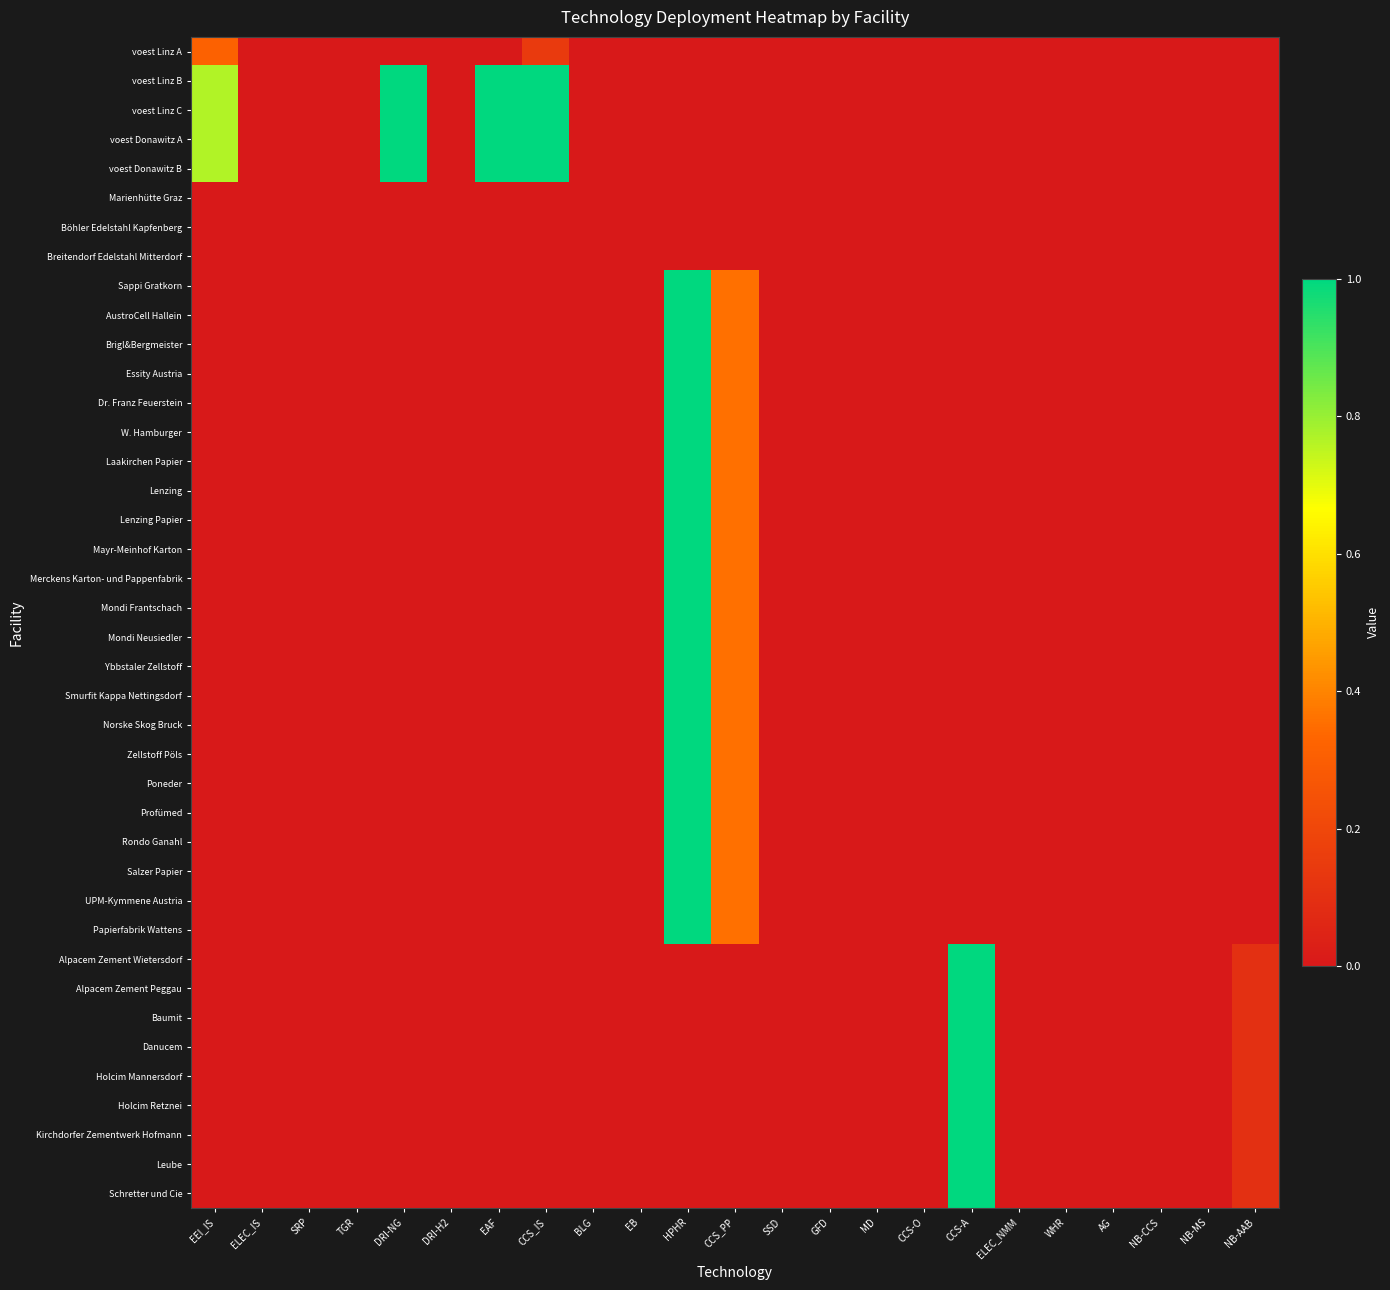

Reading left to right, what are all the values shown in this chart?

voest Linz A: EEI_IS=0.3	ELEC_IS=0.0	SRP=0.0	TGR=0.0	DRI-NG=0.0	DRI-H2=0.0	EAF=0.0	CCS_IS=0.1	BLG=0.0	EB=0.0	HPHR=0.0	CCS_PP=0.0	SSD=0.0	GFD=0.0	MD=0.0	CCS-O=0.0	CCS-A=0.0	ELEC_NMM=0.0	WHR=0.0	AG=0.0	NB-CCS=0.0	NB-MS=0.0	NB-AAB=0.0
voest Linz B: EEI_IS=0.8	ELEC_IS=0.0	SRP=0.0	TGR=0.0	DRI-NG=1.0	DRI-H2=0.0	EAF=1.0	CCS_IS=1.0	BLG=0.0	EB=0.0	HPHR=0.0	CCS_PP=0.0	SSD=0.0	GFD=0.0	MD=0.0	CCS-O=0.0	CCS-A=0.0	ELEC_NMM=0.0	WHR=0.0	AG=0.0	NB-CCS=0.0	NB-MS=0.0	NB-AAB=0.0
voest Linz C: EEI_IS=0.8	ELEC_IS=0.0	SRP=0.0	TGR=0.0	DRI-NG=1.0	DRI-H2=0.0	EAF=1.0	CCS_IS=1.0	BLG=0.0	EB=0.0	HPHR=0.0	CCS_PP=0.0	SSD=0.0	GFD=0.0	MD=0.0	CCS-O=0.0	CCS-A=0.0	ELEC_NMM=0.0	WHR=0.0	AG=0.0	NB-CCS=0.0	NB-MS=0.0	NB-AAB=0.0
voest Donawitz A: EEI_IS=0.8	ELEC_IS=0.0	SRP=0.0	TGR=0.0	DRI-NG=1.0	DRI-H2=0.0	EAF=1.0	CCS_IS=1.0	BLG=0.0	EB=0.0	HPHR=0.0	CCS_PP=0.0	SSD=0.0	GFD=0.0	MD=0.0	CCS-O=0.0	CCS-A=0.0	ELEC_NMM=0.0	WHR=0.0	AG=0.0	NB-CCS=0.0	NB-MS=0.0	NB-AAB=0.0
voest Donawitz B: EEI_IS=0.8	ELEC_IS=0.0	SRP=0.0	TGR=0.0	DRI-NG=1.0	DRI-H2=0.0	EAF=1.0	CCS_IS=1.0	BLG=0.0	EB=0.0	HPHR=0.0	CCS_PP=0.0	SSD=0.0	GFD=0.0	MD=0.0	CCS-O=0.0	CCS-A=0.0	ELEC_NMM=0.0	WHR=0.0	AG=0.0	NB-CCS=0.0	NB-MS=0.0	NB-AAB=0.0
Marienhütte Graz: EEI_IS=0.0	ELEC_IS=0.0	SRP=0.0	TGR=0.0	DRI-NG=0.0	DRI-H2=0.0	EAF=0.0	CCS_IS=0.0	BLG=0.0	EB=0.0	HPHR=0.0	CCS_PP=0.0	SSD=0.0	GFD=0.0	MD=0.0	CCS-O=0.0	CCS-A=0.0	ELEC_NMM=0.0	WHR=0.0	AG=0.0	NB-CCS=0.0	NB-MS=0.0	NB-AAB=0.0
Böhler Edelstahl Kapfenberg: EEI_IS=0.0	ELEC_IS=0.0	SRP=0.0	TGR=0.0	DRI-NG=0.0	DRI-H2=0.0	EAF=0.0	CCS_IS=0.0	BLG=0.0	EB=0.0	HPHR=0.0	CCS_PP=0.0	SSD=0.0	GFD=0.0	MD=0.0	CCS-O=0.0	CCS-A=0.0	ELEC_NMM=0.0	WHR=0.0	AG=0.0	NB-CCS=0.0	NB-MS=0.0	NB-AAB=0.0
Breitendorf Edelstahl Mitterdorf: EEI_IS=0.0	ELEC_IS=0.0	SRP=0.0	TGR=0.0	DRI-NG=0.0	DRI-H2=0.0	EAF=0.0	CCS_IS=0.0	BLG=0.0	EB=0.0	HPHR=0.0	CCS_PP=0.0	SSD=0.0	GFD=0.0	MD=0.0	CCS-O=0.0	CCS-A=0.0	ELEC_NMM=0.0	WHR=0.0	AG=0.0	NB-CCS=0.0	NB-MS=0.0	NB-AAB=0.0
Sappi Gratkorn: EEI_IS=0.0	ELEC_IS=0.0	SRP=0.0	TGR=0.0	DRI-NG=0.0	DRI-H2=0.0	EAF=0.0	CCS_IS=0.0	BLG=0.0	EB=0.0	HPHR=1.0	CCS_PP=0.4	SSD=0.0	GFD=0.0	MD=0.0	CCS-O=0.0	CCS-A=0.0	ELEC_NMM=0.0	WHR=0.0	AG=0.0	NB-CCS=0.0	NB-MS=0.0	NB-AAB=0.0
AustroCell Hallein: EEI_IS=0.0	ELEC_IS=0.0	SRP=0.0	TGR=0.0	DRI-NG=0.0	DRI-H2=0.0	EAF=0.0	CCS_IS=0.0	BLG=0.0	EB=0.0	HPHR=1.0	CCS_PP=0.4	SSD=0.0	GFD=0.0	MD=0.0	CCS-O=0.0	CCS-A=0.0	ELEC_NMM=0.0	WHR=0.0	AG=0.0	NB-CCS=0.0	NB-MS=0.0	NB-AAB=0.0
Brigl&Bergmeister: EEI_IS=0.0	ELEC_IS=0.0	SRP=0.0	TGR=0.0	DRI-NG=0.0	DRI-H2=0.0	EAF=0.0	CCS_IS=0.0	BLG=0.0	EB=0.0	HPHR=1.0	CCS_PP=0.4	SSD=0.0	GFD=0.0	MD=0.0	CCS-O=0.0	CCS-A=0.0	ELEC_NMM=0.0	WHR=0.0	AG=0.0	NB-CCS=0.0	NB-MS=0.0	NB-AAB=0.0
Essity Austria: EEI_IS=0.0	ELEC_IS=0.0	SRP=0.0	TGR=0.0	DRI-NG=0.0	DRI-H2=0.0	EAF=0.0	CCS_IS=0.0	BLG=0.0	EB=0.0	HPHR=1.0	CCS_PP=0.4	SSD=0.0	GFD=0.0	MD=0.0	CCS-O=0.0	CCS-A=0.0	ELEC_NMM=0.0	WHR=0.0	AG=0.0	NB-CCS=0.0	NB-MS=0.0	NB-AAB=0.0
Dr. Franz Feuerstein: EEI_IS=0.0	ELEC_IS=0.0	SRP=0.0	TGR=0.0	DRI-NG=0.0	DRI-H2=0.0	EAF=0.0	CCS_IS=0.0	BLG=0.0	EB=0.0	HPHR=1.0	CCS_PP=0.4	SSD=0.0	GFD=0.0	MD=0.0	CCS-O=0.0	CCS-A=0.0	ELEC_NMM=0.0	WHR=0.0	AG=0.0	NB-CCS=0.0	NB-MS=0.0	NB-AAB=0.0
W. Hamburger: EEI_IS=0.0	ELEC_IS=0.0	SRP=0.0	TGR=0.0	DRI-NG=0.0	DRI-H2=0.0	EAF=0.0	CCS_IS=0.0	BLG=0.0	EB=0.0	HPHR=1.0	CCS_PP=0.4	SSD=0.0	GFD=0.0	MD=0.0	CCS-O=0.0	CCS-A=0.0	ELEC_NMM=0.0	WHR=0.0	AG=0.0	NB-CCS=0.0	NB-MS=0.0	NB-AAB=0.0
Laakirchen Papier: EEI_IS=0.0	ELEC_IS=0.0	SRP=0.0	TGR=0.0	DRI-NG=0.0	DRI-H2=0.0	EAF=0.0	CCS_IS=0.0	BLG=0.0	EB=0.0	HPHR=1.0	CCS_PP=0.4	SSD=0.0	GFD=0.0	MD=0.0	CCS-O=0.0	CCS-A=0.0	ELEC_NMM=0.0	WHR=0.0	AG=0.0	NB-CCS=0.0	NB-MS=0.0	NB-AAB=0.0
Lenzing: EEI_IS=0.0	ELEC_IS=0.0	SRP=0.0	TGR=0.0	DRI-NG=0.0	DRI-H2=0.0	EAF=0.0	CCS_IS=0.0	BLG=0.0	EB=0.0	HPHR=1.0	CCS_PP=0.4	SSD=0.0	GFD=0.0	MD=0.0	CCS-O=0.0	CCS-A=0.0	ELEC_NMM=0.0	WHR=0.0	AG=0.0	NB-CCS=0.0	NB-MS=0.0	NB-AAB=0.0
Lenzing Papier: EEI_IS=0.0	ELEC_IS=0.0	SRP=0.0	TGR=0.0	DRI-NG=0.0	DRI-H2=0.0	EAF=0.0	CCS_IS=0.0	BLG=0.0	EB=0.0	HPHR=1.0	CCS_PP=0.4	SSD=0.0	GFD=0.0	MD=0.0	CCS-O=0.0	CCS-A=0.0	ELEC_NMM=0.0	WHR=0.0	AG=0.0	NB-CCS=0.0	NB-MS=0.0	NB-AAB=0.0
Mayr-Meinhof Karton: EEI_IS=0.0	ELEC_IS=0.0	SRP=0.0	TGR=0.0	DRI-NG=0.0	DRI-H2=0.0	EAF=0.0	CCS_IS=0.0	BLG=0.0	EB=0.0	HPHR=1.0	CCS_PP=0.4	SSD=0.0	GFD=0.0	MD=0.0	CCS-O=0.0	CCS-A=0.0	ELEC_NMM=0.0	WHR=0.0	AG=0.0	NB-CCS=0.0	NB-MS=0.0	NB-AAB=0.0
Merckens Karton- und Pappenfabrik: EEI_IS=0.0	ELEC_IS=0.0	SRP=0.0	TGR=0.0	DRI-NG=0.0	DRI-H2=0.0	EAF=0.0	CCS_IS=0.0	BLG=0.0	EB=0.0	HPHR=1.0	CCS_PP=0.4	SSD=0.0	GFD=0.0	MD=0.0	CCS-O=0.0	CCS-A=0.0	ELEC_NMM=0.0	WHR=0.0	AG=0.0	NB-CCS=0.0	NB-MS=0.0	NB-AAB=0.0
Mondi Frantschach: EEI_IS=0.0	ELEC_IS=0.0	SRP=0.0	TGR=0.0	DRI-NG=0.0	DRI-H2=0.0	EAF=0.0	CCS_IS=0.0	BLG=0.0	EB=0.0	HPHR=1.0	CCS_PP=0.4	SSD=0.0	GFD=0.0	MD=0.0	CCS-O=0.0	CCS-A=0.0	ELEC_NMM=0.0	WHR=0.0	AG=0.0	NB-CCS=0.0	NB-MS=0.0	NB-AAB=0.0
Mondi Neusiedler: EEI_IS=0.0	ELEC_IS=0.0	SRP=0.0	TGR=0.0	DRI-NG=0.0	DRI-H2=0.0	EAF=0.0	CCS_IS=0.0	BLG=0.0	EB=0.0	HPHR=1.0	CCS_PP=0.4	SSD=0.0	GFD=0.0	MD=0.0	CCS-O=0.0	CCS-A=0.0	ELEC_NMM=0.0	WHR=0.0	AG=0.0	NB-CCS=0.0	NB-MS=0.0	NB-AAB=0.0
Ybbstaler Zellstoff: EEI_IS=0.0	ELEC_IS=0.0	SRP=0.0	TGR=0.0	DRI-NG=0.0	DRI-H2=0.0	EAF=0.0	CCS_IS=0.0	BLG=0.0	EB=0.0	HPHR=1.0	CCS_PP=0.4	SSD=0.0	GFD=0.0	MD=0.0	CCS-O=0.0	CCS-A=0.0	ELEC_NMM=0.0	WHR=0.0	AG=0.0	NB-CCS=0.0	NB-MS=0.0	NB-AAB=0.0
Smurfit Kappa Nettingsdorf: EEI_IS=0.0	ELEC_IS=0.0	SRP=0.0	TGR=0.0	DRI-NG=0.0	DRI-H2=0.0	EAF=0.0	CCS_IS=0.0	BLG=0.0	EB=0.0	HPHR=1.0	CCS_PP=0.4	SSD=0.0	GFD=0.0	MD=0.0	CCS-O=0.0	CCS-A=0.0	ELEC_NMM=0.0	WHR=0.0	AG=0.0	NB-CCS=0.0	NB-MS=0.0	NB-AAB=0.0
Norske Skog Bruck: EEI_IS=0.0	ELEC_IS=0.0	SRP=0.0	TGR=0.0	DRI-NG=0.0	DRI-H2=0.0	EAF=0.0	CCS_IS=0.0	BLG=0.0	EB=0.0	HPHR=1.0	CCS_PP=0.4	SSD=0.0	GFD=0.0	MD=0.0	CCS-O=0.0	CCS-A=0.0	ELEC_NMM=0.0	WHR=0.0	AG=0.0	NB-CCS=0.0	NB-MS=0.0	NB-AAB=0.0
Zellstoff Pöls: EEI_IS=0.0	ELEC_IS=0.0	SRP=0.0	TGR=0.0	DRI-NG=0.0	DRI-H2=0.0	EAF=0.0	CCS_IS=0.0	BLG=0.0	EB=0.0	HPHR=1.0	CCS_PP=0.4	SSD=0.0	GFD=0.0	MD=0.0	CCS-O=0.0	CCS-A=0.0	ELEC_NMM=0.0	WHR=0.0	AG=0.0	NB-CCS=0.0	NB-MS=0.0	NB-AAB=0.0
Poneder: EEI_IS=0.0	ELEC_IS=0.0	SRP=0.0	TGR=0.0	DRI-NG=0.0	DRI-H2=0.0	EAF=0.0	CCS_IS=0.0	BLG=0.0	EB=0.0	HPHR=1.0	CCS_PP=0.4	SSD=0.0	GFD=0.0	MD=0.0	CCS-O=0.0	CCS-A=0.0	ELEC_NMM=0.0	WHR=0.0	AG=0.0	NB-CCS=0.0	NB-MS=0.0	NB-AAB=0.0
Profümed: EEI_IS=0.0	ELEC_IS=0.0	SRP=0.0	TGR=0.0	DRI-NG=0.0	DRI-H2=0.0	EAF=0.0	CCS_IS=0.0	BLG=0.0	EB=0.0	HPHR=1.0	CCS_PP=0.4	SSD=0.0	GFD=0.0	MD=0.0	CCS-O=0.0	CCS-A=0.0	ELEC_NMM=0.0	WHR=0.0	AG=0.0	NB-CCS=0.0	NB-MS=0.0	NB-AAB=0.0
Rondo Ganahl: EEI_IS=0.0	ELEC_IS=0.0	SRP=0.0	TGR=0.0	DRI-NG=0.0	DRI-H2=0.0	EAF=0.0	CCS_IS=0.0	BLG=0.0	EB=0.0	HPHR=1.0	CCS_PP=0.4	SSD=0.0	GFD=0.0	MD=0.0	CCS-O=0.0	CCS-A=0.0	ELEC_NMM=0.0	WHR=0.0	AG=0.0	NB-CCS=0.0	NB-MS=0.0	NB-AAB=0.0
Salzer Papier: EEI_IS=0.0	ELEC_IS=0.0	SRP=0.0	TGR=0.0	DRI-NG=0.0	DRI-H2=0.0	EAF=0.0	CCS_IS=0.0	BLG=0.0	EB=0.0	HPHR=1.0	CCS_PP=0.4	SSD=0.0	GFD=0.0	MD=0.0	CCS-O=0.0	CCS-A=0.0	ELEC_NMM=0.0	WHR=0.0	AG=0.0	NB-CCS=0.0	NB-MS=0.0	NB-AAB=0.0
UPM-Kymmene Austria: EEI_IS=0.0	ELEC_IS=0.0	SRP=0.0	TGR=0.0	DRI-NG=0.0	DRI-H2=0.0	EAF=0.0	CCS_IS=0.0	BLG=0.0	EB=0.0	HPHR=1.0	CCS_PP=0.4	SSD=0.0	GFD=0.0	MD=0.0	CCS-O=0.0	CCS-A=0.0	ELEC_NMM=0.0	WHR=0.0	AG=0.0	NB-CCS=0.0	NB-MS=0.0	NB-AAB=0.0
Papierfabrik Wattens: EEI_IS=0.0	ELEC_IS=0.0	SRP=0.0	TGR=0.0	DRI-NG=0.0	DRI-H2=0.0	EAF=0.0	CCS_IS=0.0	BLG=0.0	EB=0.0	HPHR=1.0	CCS_PP=0.4	SSD=0.0	GFD=0.0	MD=0.0	CCS-O=0.0	CCS-A=0.0	ELEC_NMM=0.0	WHR=0.0	AG=0.0	NB-CCS=0.0	NB-MS=0.0	NB-AAB=0.0
Alpacem Zement Wietersdorf: EEI_IS=0.0	ELEC_IS=0.0	SRP=0.0	TGR=0.0	DRI-NG=0.0	DRI-H2=0.0	EAF=0.0	CCS_IS=0.0	BLG=0.0	EB=0.0	HPHR=0.0	CCS_PP=0.0	SSD=0.0	GFD=0.0	MD=0.0	CCS-O=0.0	CCS-A=1.0	ELEC_NMM=0.0	WHR=0.0	AG=0.0	NB-CCS=0.0	NB-MS=0.0	NB-AAB=0.1
Alpacem Zement Peggau: EEI_IS=0.0	ELEC_IS=0.0	SRP=0.0	TGR=0.0	DRI-NG=0.0	DRI-H2=0.0	EAF=0.0	CCS_IS=0.0	BLG=0.0	EB=0.0	HPHR=0.0	CCS_PP=0.0	SSD=0.0	GFD=0.0	MD=0.0	CCS-O=0.0	CCS-A=1.0	ELEC_NMM=0.0	WHR=0.0	AG=0.0	NB-CCS=0.0	NB-MS=0.0	NB-AAB=0.1
Baumit: EEI_IS=0.0	ELEC_IS=0.0	SRP=0.0	TGR=0.0	DRI-NG=0.0	DRI-H2=0.0	EAF=0.0	CCS_IS=0.0	BLG=0.0	EB=0.0	HPHR=0.0	CCS_PP=0.0	SSD=0.0	GFD=0.0	MD=0.0	CCS-O=0.0	CCS-A=1.0	ELEC_NMM=0.0	WHR=0.0	AG=0.0	NB-CCS=0.0	NB-MS=0.0	NB-AAB=0.1
Danucem: EEI_IS=0.0	ELEC_IS=0.0	SRP=0.0	TGR=0.0	DRI-NG=0.0	DRI-H2=0.0	EAF=0.0	CCS_IS=0.0	BLG=0.0	EB=0.0	HPHR=0.0	CCS_PP=0.0	SSD=0.0	GFD=0.0	MD=0.0	CCS-O=0.0	CCS-A=1.0	ELEC_NMM=0.0	WHR=0.0	AG=0.0	NB-CCS=0.0	NB-MS=0.0	NB-AAB=0.1
Holcim Mannersdorf: EEI_IS=0.0	ELEC_IS=0.0	SRP=0.0	TGR=0.0	DRI-NG=0.0	DRI-H2=0.0	EAF=0.0	CCS_IS=0.0	BLG=0.0	EB=0.0	HPHR=0.0	CCS_PP=0.0	SSD=0.0	GFD=0.0	MD=0.0	CCS-O=0.0	CCS-A=1.0	ELEC_NMM=0.0	WHR=0.0	AG=0.0	NB-CCS=0.0	NB-MS=0.0	NB-AAB=0.1
Holcim Retznei: EEI_IS=0.0	ELEC_IS=0.0	SRP=0.0	TGR=0.0	DRI-NG=0.0	DRI-H2=0.0	EAF=0.0	CCS_IS=0.0	BLG=0.0	EB=0.0	HPHR=0.0	CCS_PP=0.0	SSD=0.0	GFD=0.0	MD=0.0	CCS-O=0.0	CCS-A=1.0	ELEC_NMM=0.0	WHR=0.0	AG=0.0	NB-CCS=0.0	NB-MS=0.0	NB-AAB=0.1
Kirchdorfer Zementwerk Hofmann: EEI_IS=0.0	ELEC_IS=0.0	SRP=0.0	TGR=0.0	DRI-NG=0.0	DRI-H2=0.0	EAF=0.0	CCS_IS=0.0	BLG=0.0	EB=0.0	HPHR=0.0	CCS_PP=0.0	SSD=0.0	GFD=0.0	MD=0.0	CCS-O=0.0	CCS-A=1.0	ELEC_NMM=0.0	WHR=0.0	AG=0.0	NB-CCS=0.0	NB-MS=0.0	NB-AAB=0.1
Leube: EEI_IS=0.0	ELEC_IS=0.0	SRP=0.0	TGR=0.0	DRI-NG=0.0	DRI-H2=0.0	EAF=0.0	CCS_IS=0.0	BLG=0.0	EB=0.0	HPHR=0.0	CCS_PP=0.0	SSD=0.0	GFD=0.0	MD=0.0	CCS-O=0.0	CCS-A=1.0	ELEC_NMM=0.0	WHR=0.0	AG=0.0	NB-CCS=0.0	NB-MS=0.0	NB-AAB=0.1
Schretter und Cie: EEI_IS=0.0	ELEC_IS=0.0	SRP=0.0	TGR=0.0	DRI-NG=0.0	DRI-H2=0.0	EAF=0.0	CCS_IS=0.0	BLG=0.0	EB=0.0	HPHR=0.0	CCS_PP=0.0	SSD=0.0	GFD=0.0	MD=0.0	CCS-O=0.0	CCS-A=1.0	ELEC_NMM=0.0	WHR=0.0	AG=0.0	NB-CCS=0.0	NB-MS=0.0	NB-AAB=0.1